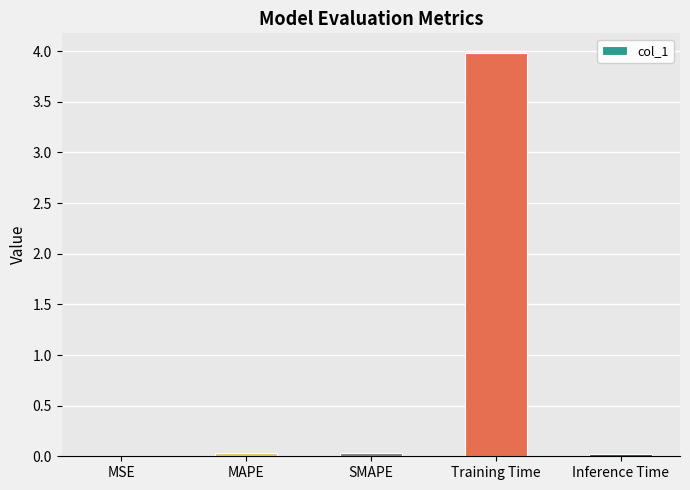

Is it true that the value at MSE is 0.0?

True